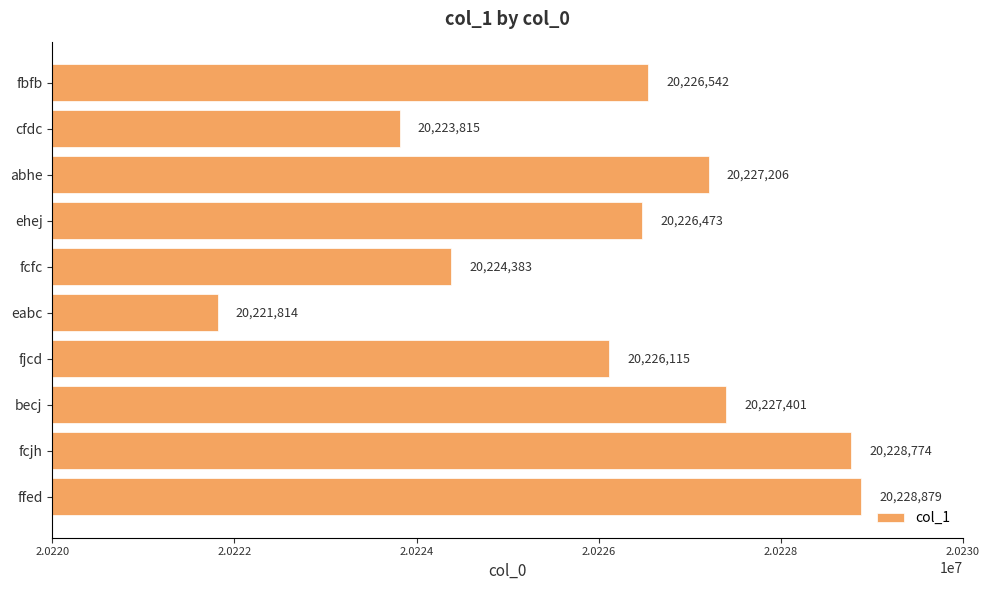

How many bars are there in total?

10